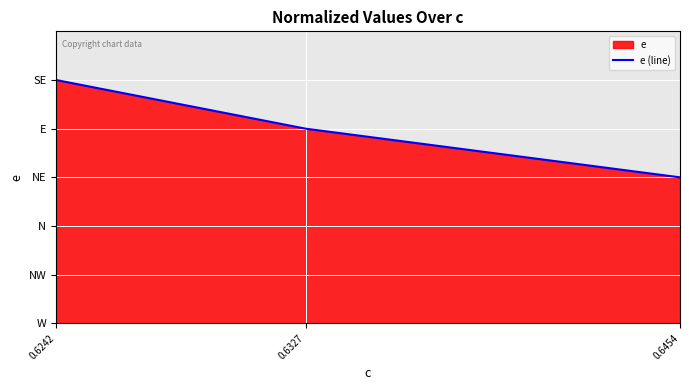

The value at 0.6242 is 5. True or false?

True